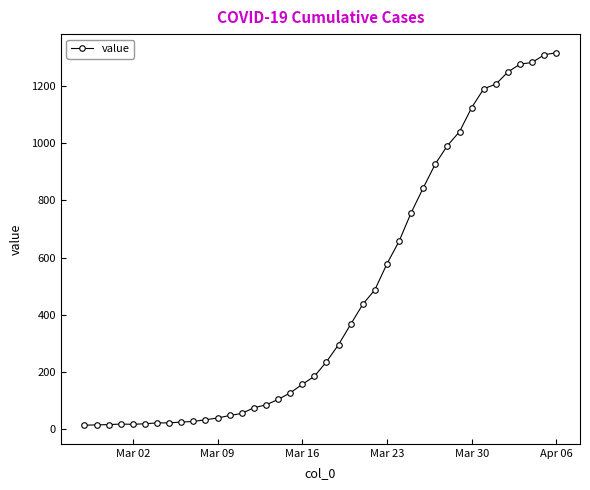

What is the greatest value displayed?

1317